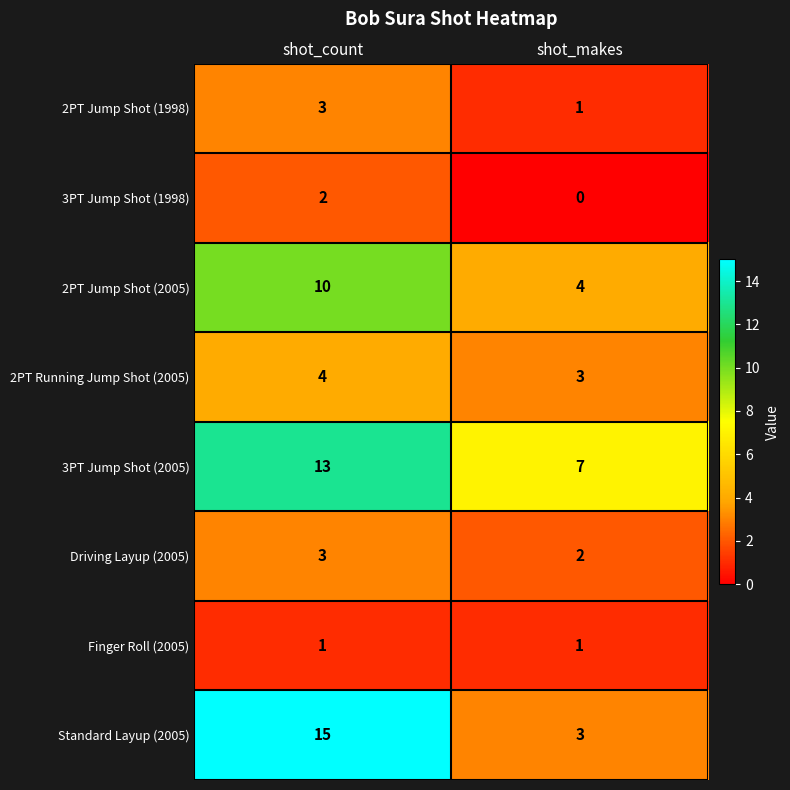

Rank the categories by 2PT Jump Shot (2005) value from highest to lowest.

shot_count, shot_makes